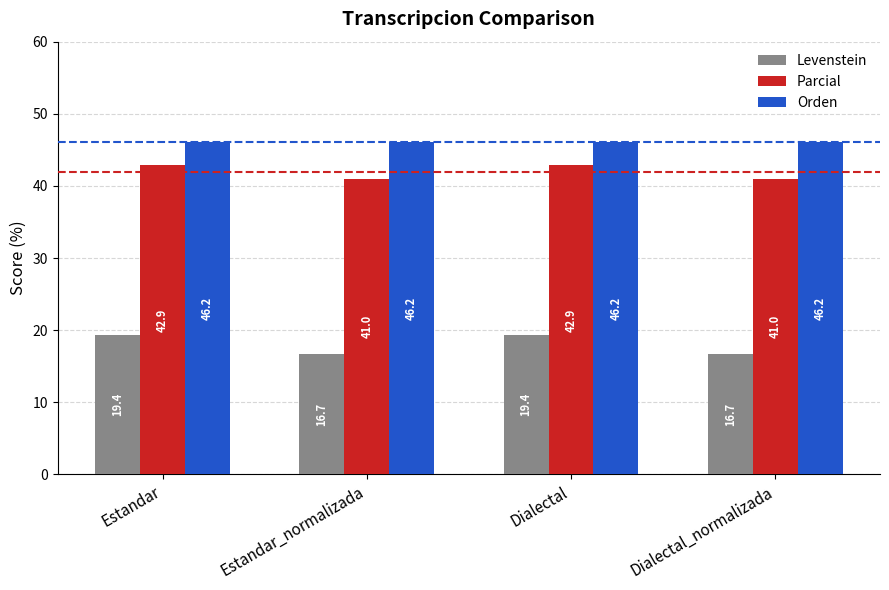

Where does the Levenstein series first go above 19?

Estandar